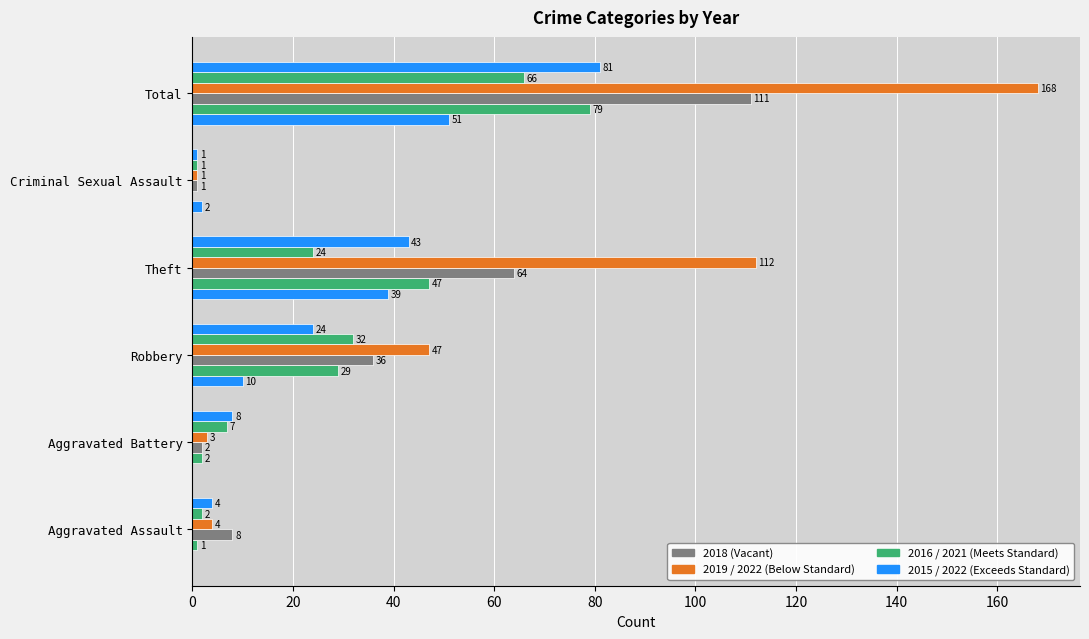

How many data points does each series have?

6